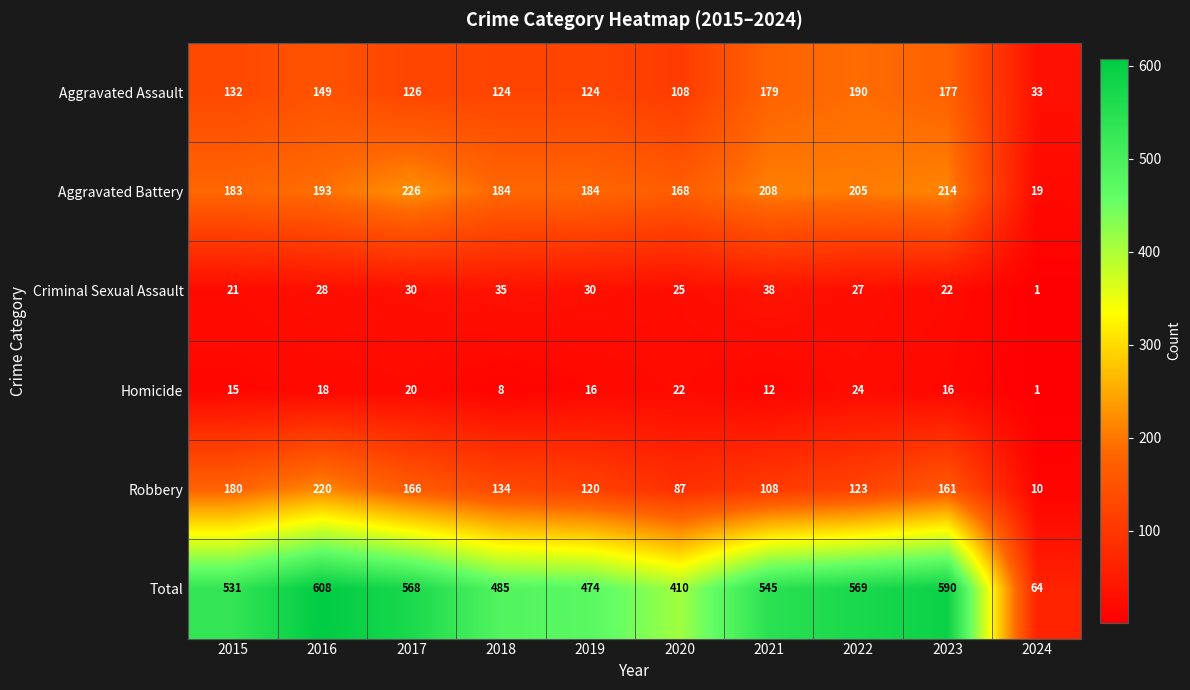

What is the sum of the Aggravated Battery values at 2015 and 2022?

388